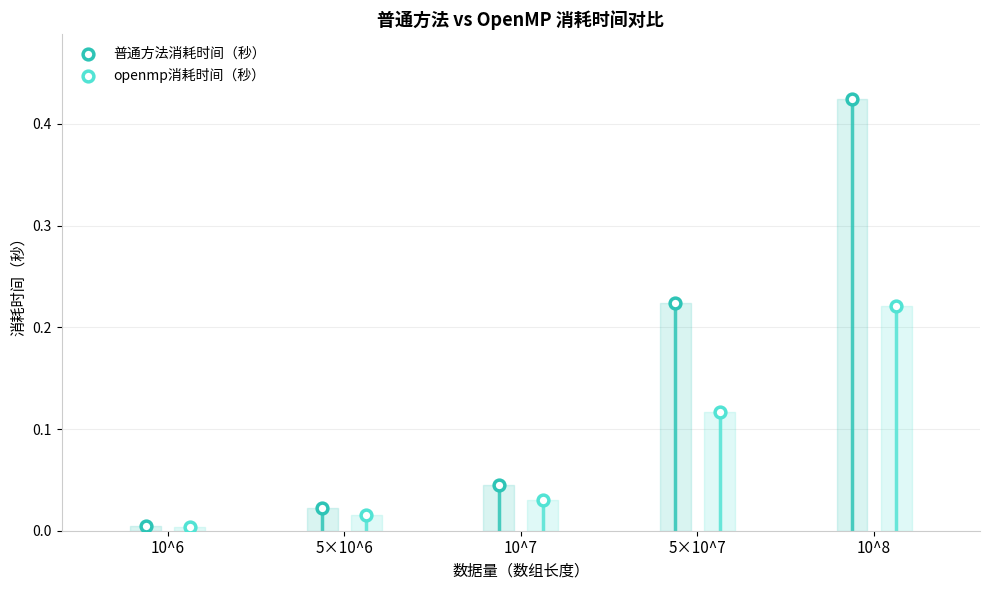

At how many categories does at least one series exceed 0?

5